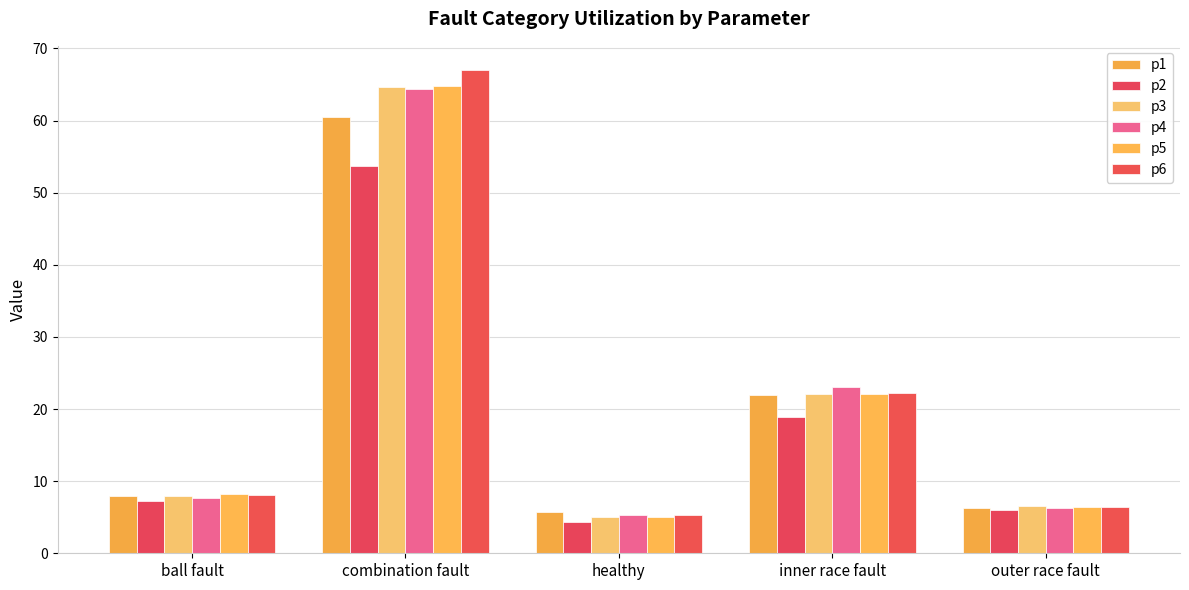

What is the highest value of the p4 series?

64.3